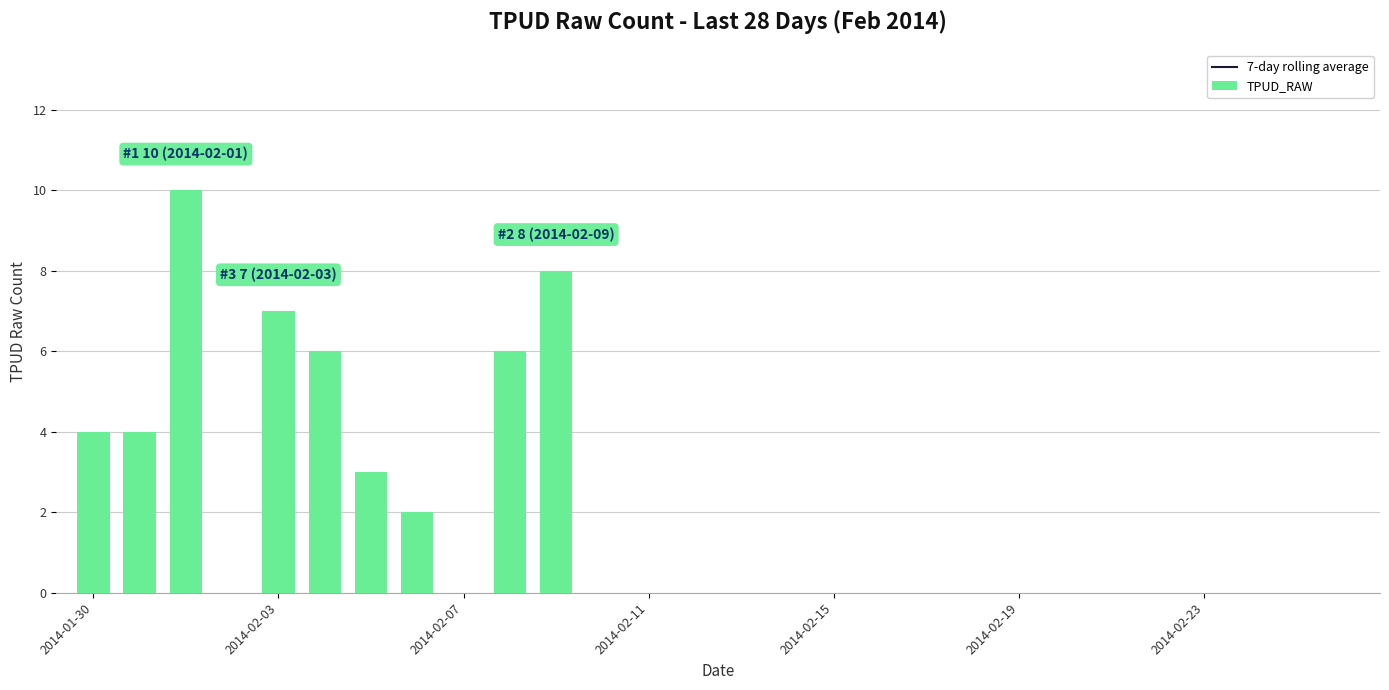

Rank the categories by value from highest to lowest.

2014-02-01, 2014-02-09, 2014-02-03, 2014-02-04, 2014-02-08, 2014-01-30, 2014-01-31, 2014-02-05, 2014-02-06, 2014-02-02, 2014-02-07, 2014-02-10, 2014-02-11, 2014-02-12, 2014-02-13, 2014-02-14, 2014-02-15, 2014-02-16, 2014-02-17, 2014-02-18, 2014-02-19, 2014-02-20, 2014-02-21, 2014-02-22, 2014-02-23, 2014-02-24, 2014-02-25, 2014-02-26